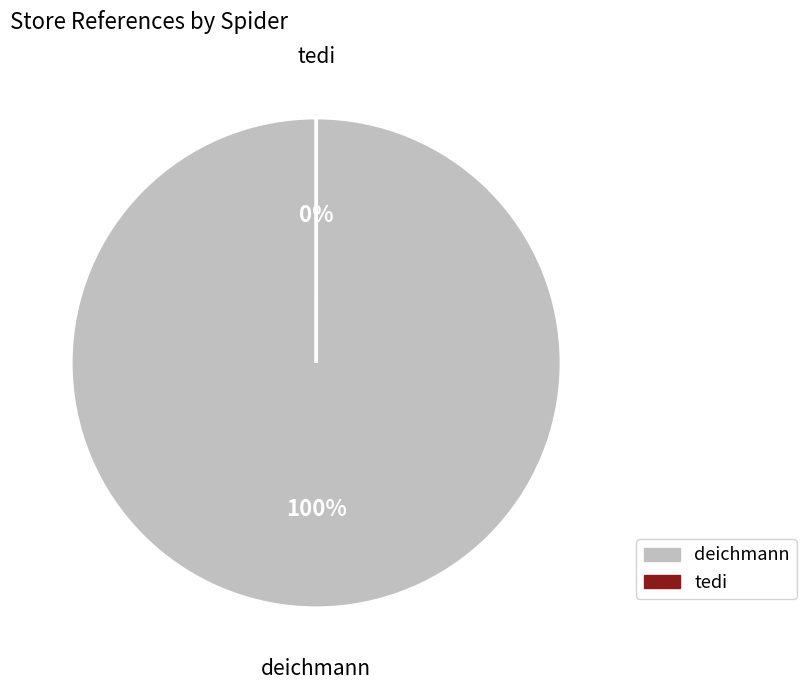

How many segments does this pie chart have?

2